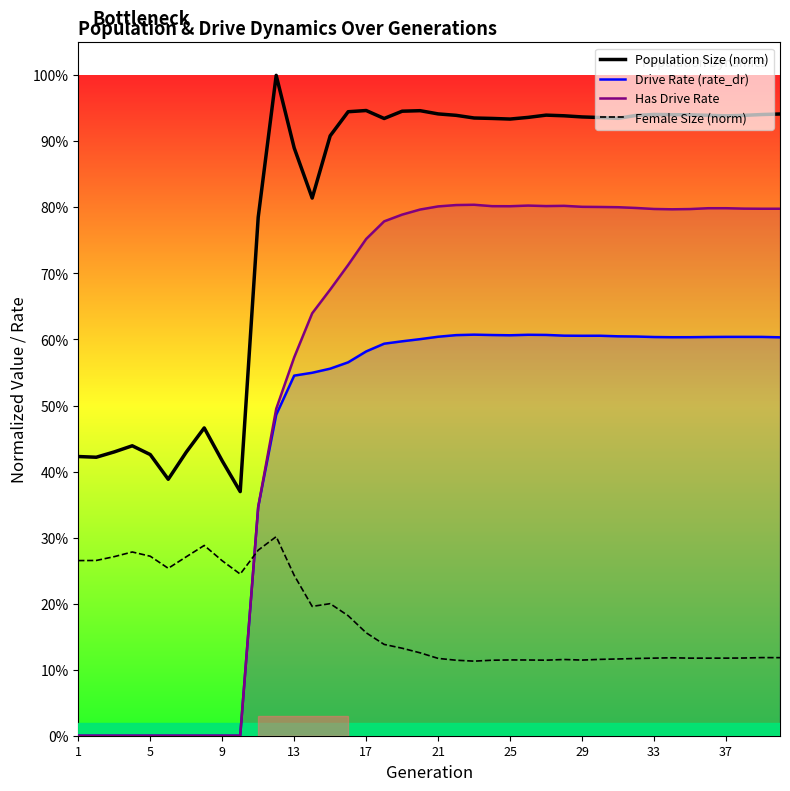

True or false: Has Drive Rate has a value of 0.4 at 29.

False